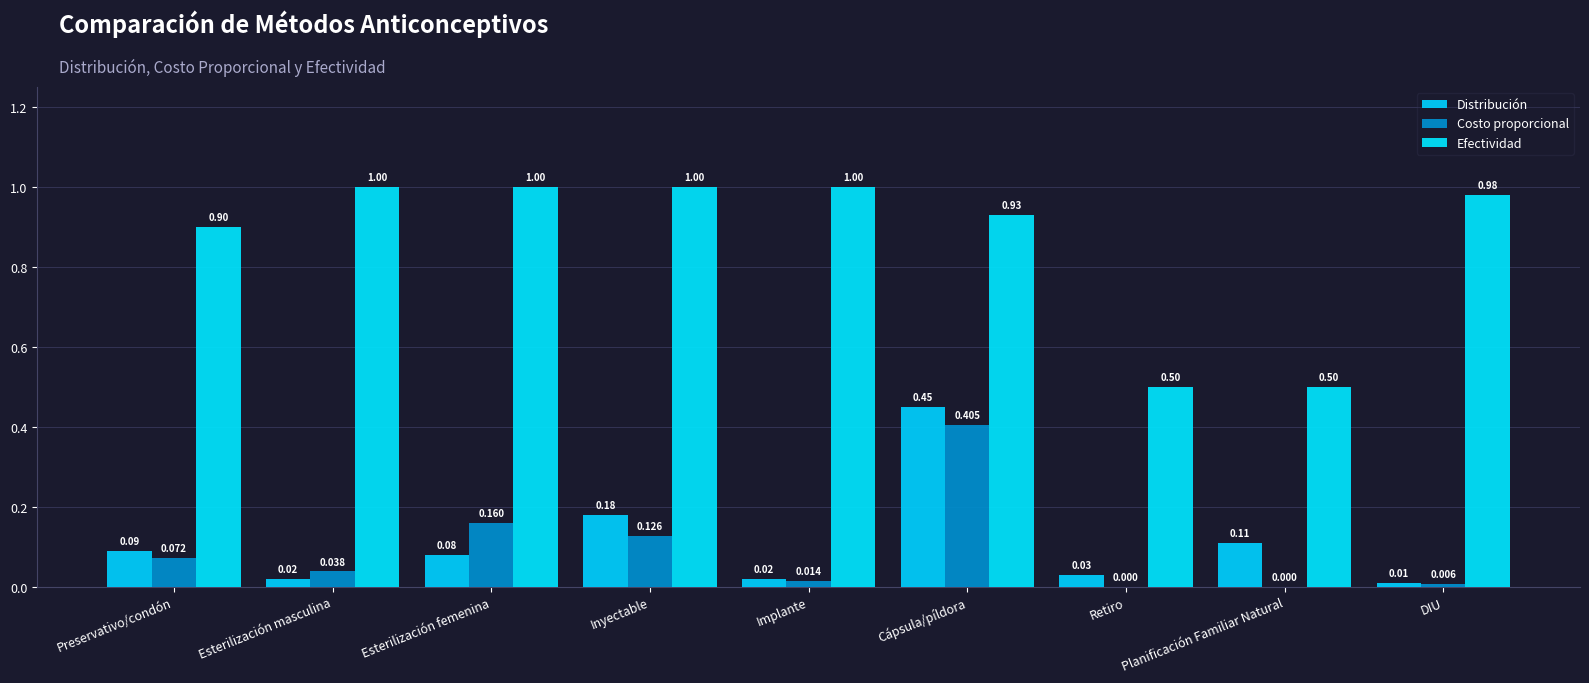

What is the difference between the Efectividad values at Cápsula/píldora and Implante?

0.1